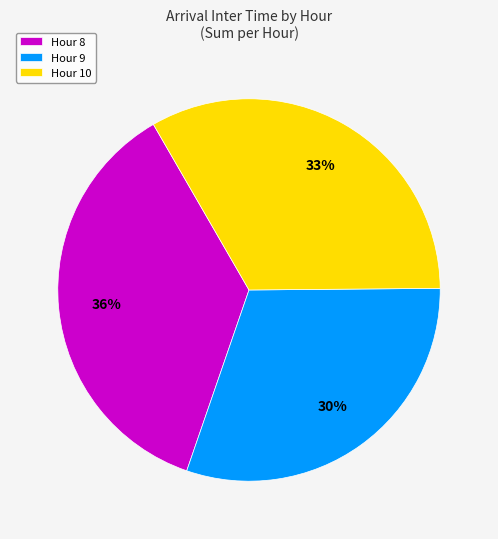

Between Hour 9 and Hour 10, which is larger?

Hour 10